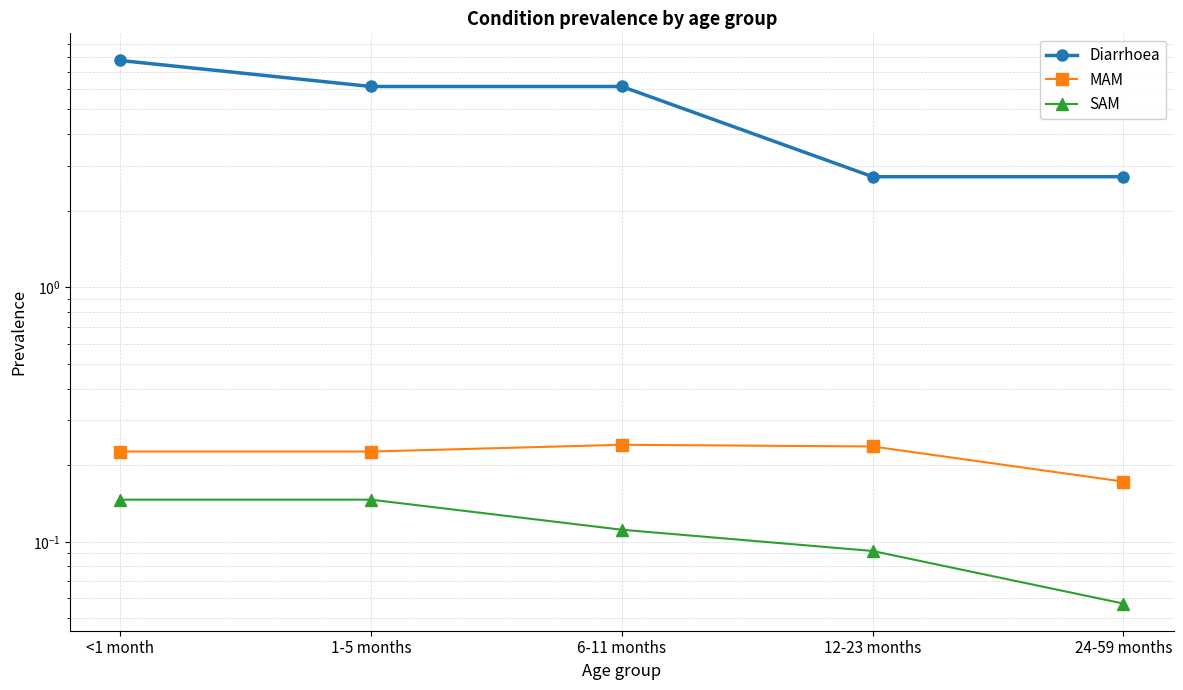

Reading right to left, list all the values displayed in this chart.

Diarrhoea: 24-59 months=2.7	12-23 months=2.7	6-11 months=6.1	1-5 months=6.1	<1 month=7.8
MAM: 24-59 months=0.2	12-23 months=0.2	6-11 months=0.2	1-5 months=0.2	<1 month=0.2
SAM: 24-59 months=0.1	12-23 months=0.1	6-11 months=0.1	1-5 months=0.1	<1 month=0.1